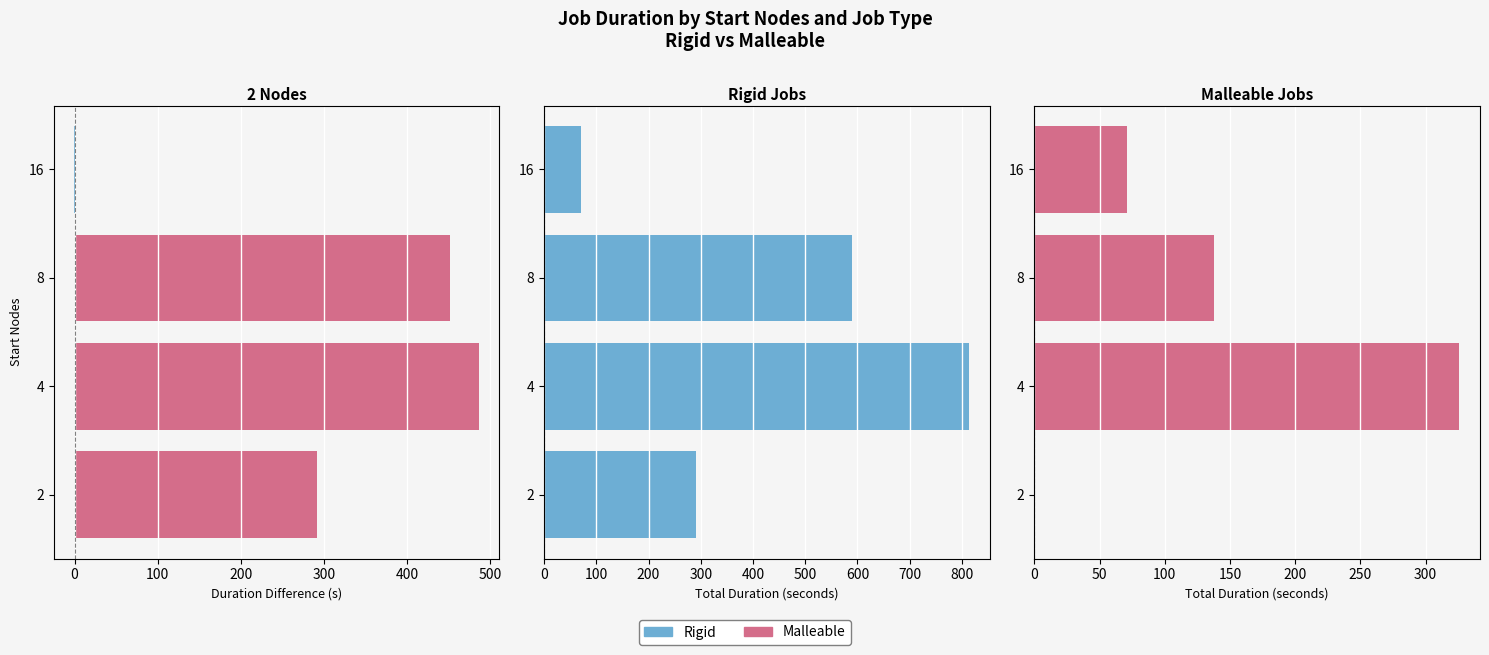

Is the value of Rigid at 16 greater than the value of Malleable at 4?

No